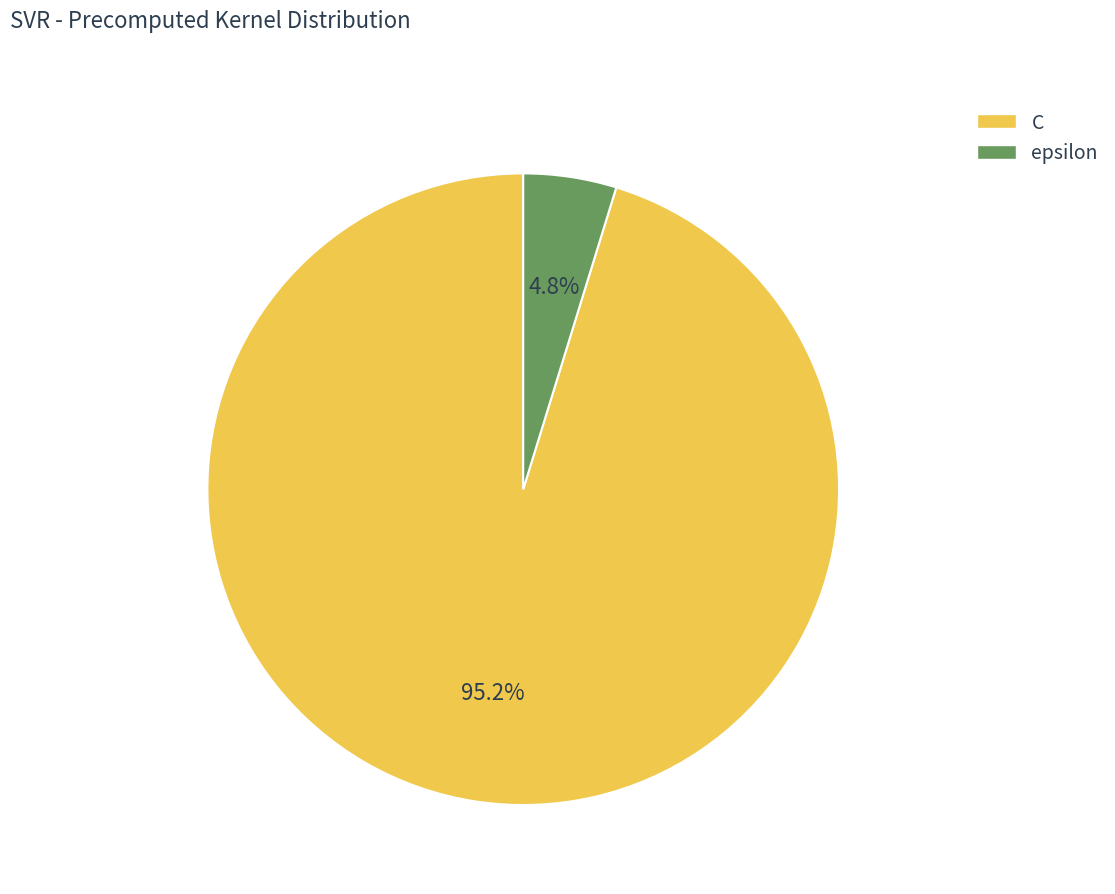

How many slices are in this pie chart?

2